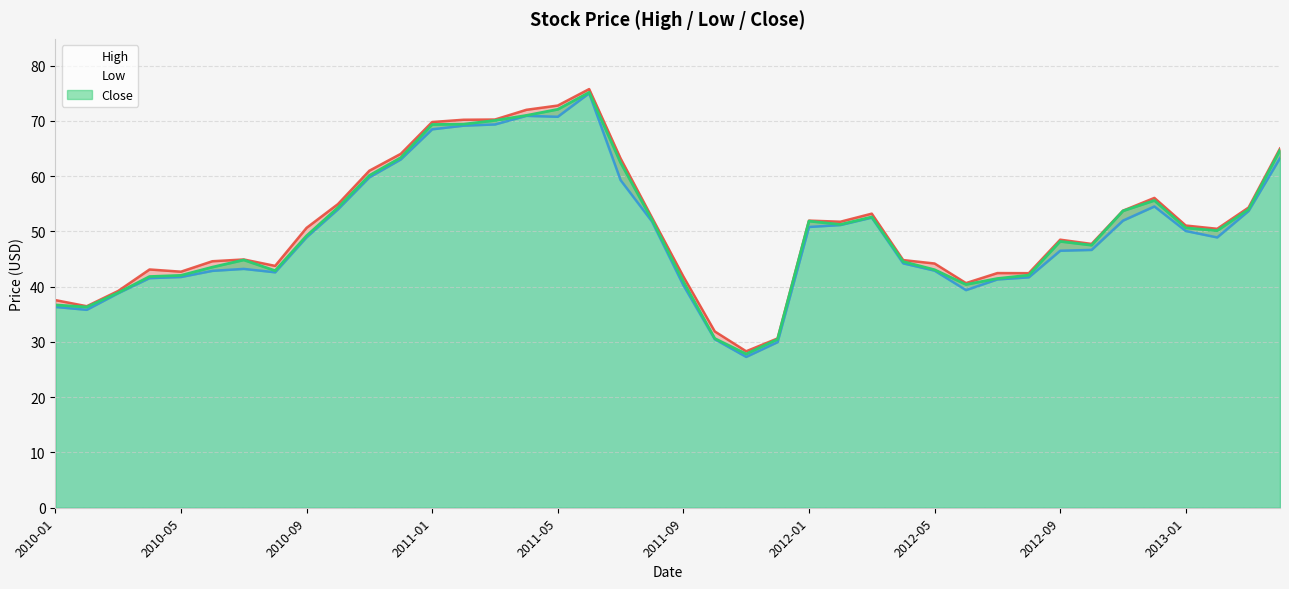

How many lines are shown in the chart?

3